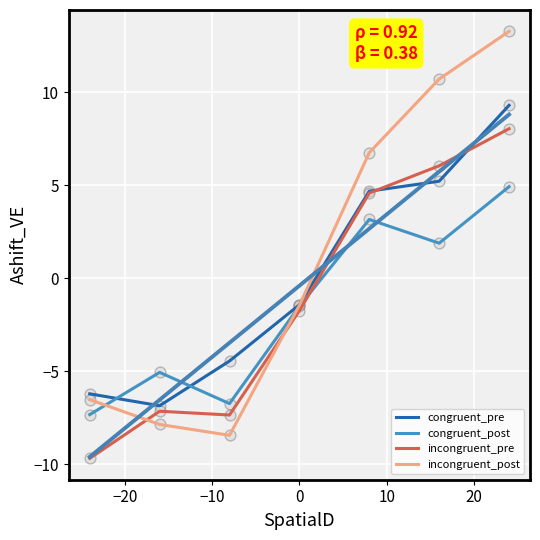

Is the value of incongruent_post at 30 greater than the value of incongruent_pre at −10?

Yes